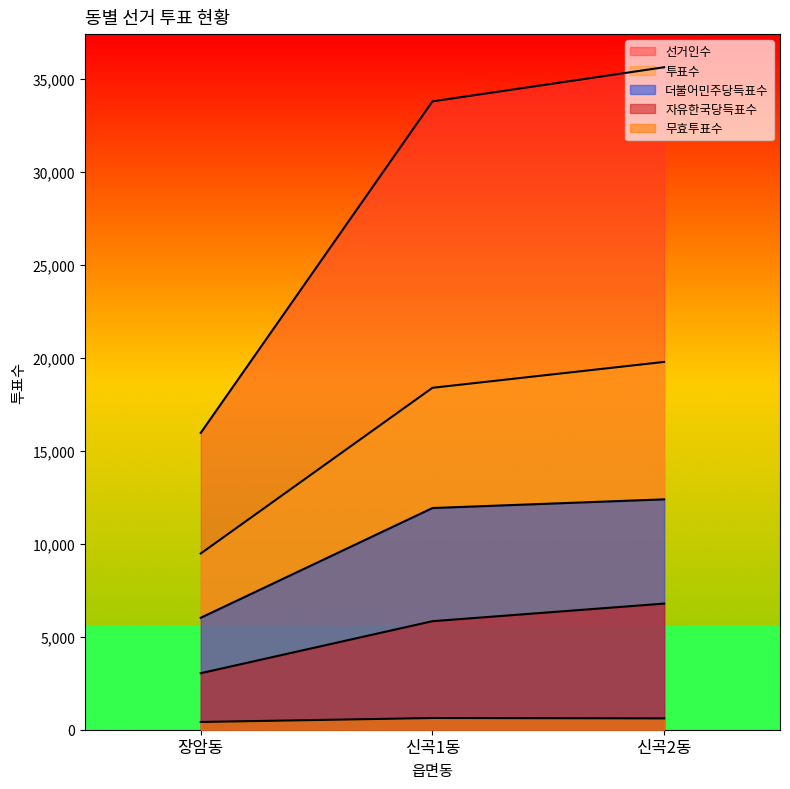

Between 장암동 and 신곡1동, which series saw the biggest shift?

선거인수